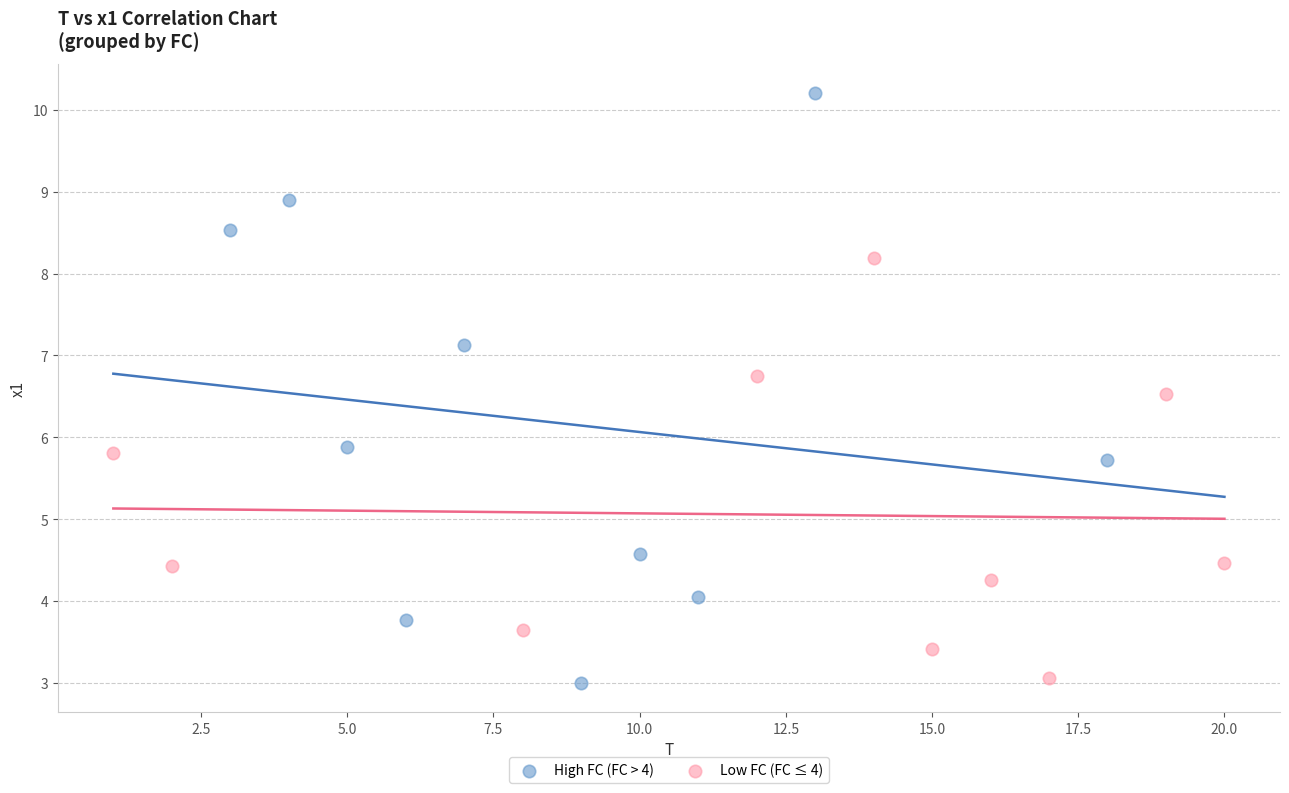

What are all the series names shown in the legend?

High FC (FC > 4), Low FC (FC ≤ 4)